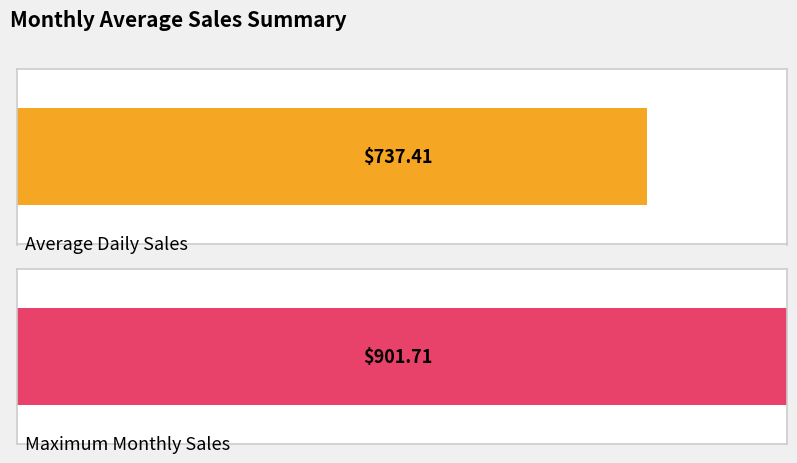

Does the chart contain stacked bars?

No